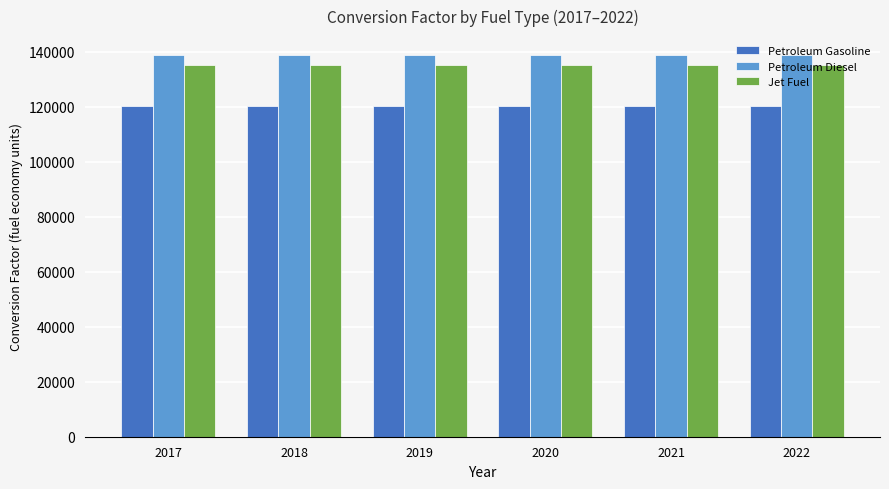

What are all the series names shown in the legend?

Petroleum Gasoline, Petroleum Diesel, Jet Fuel